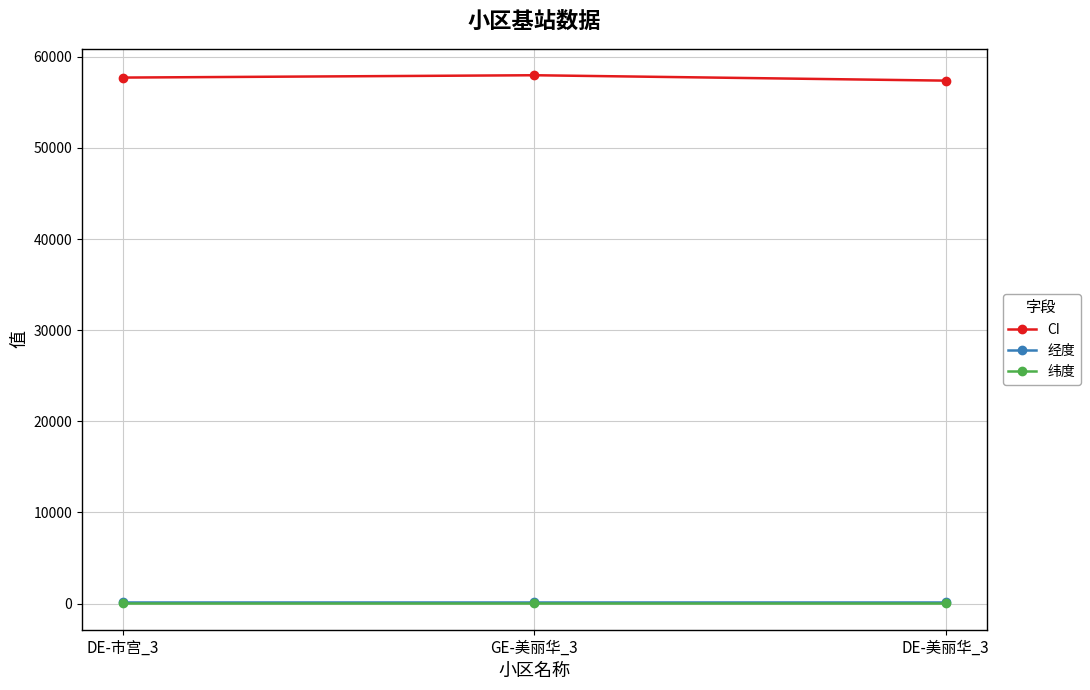

How many 纬度 values are between 31 and 32?

3